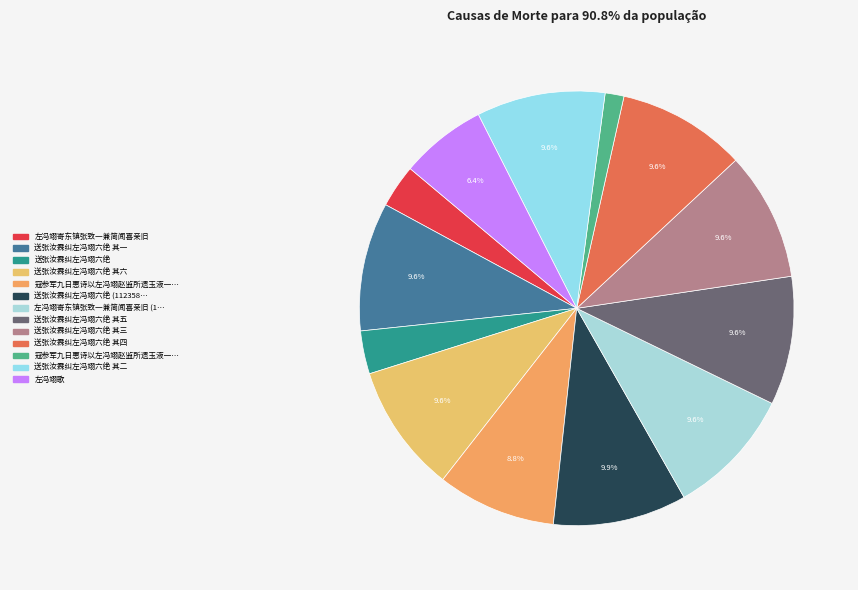

Which category has the biggest portion of the pie?

送张汝霖纠左冯翊六绝 (1123588)